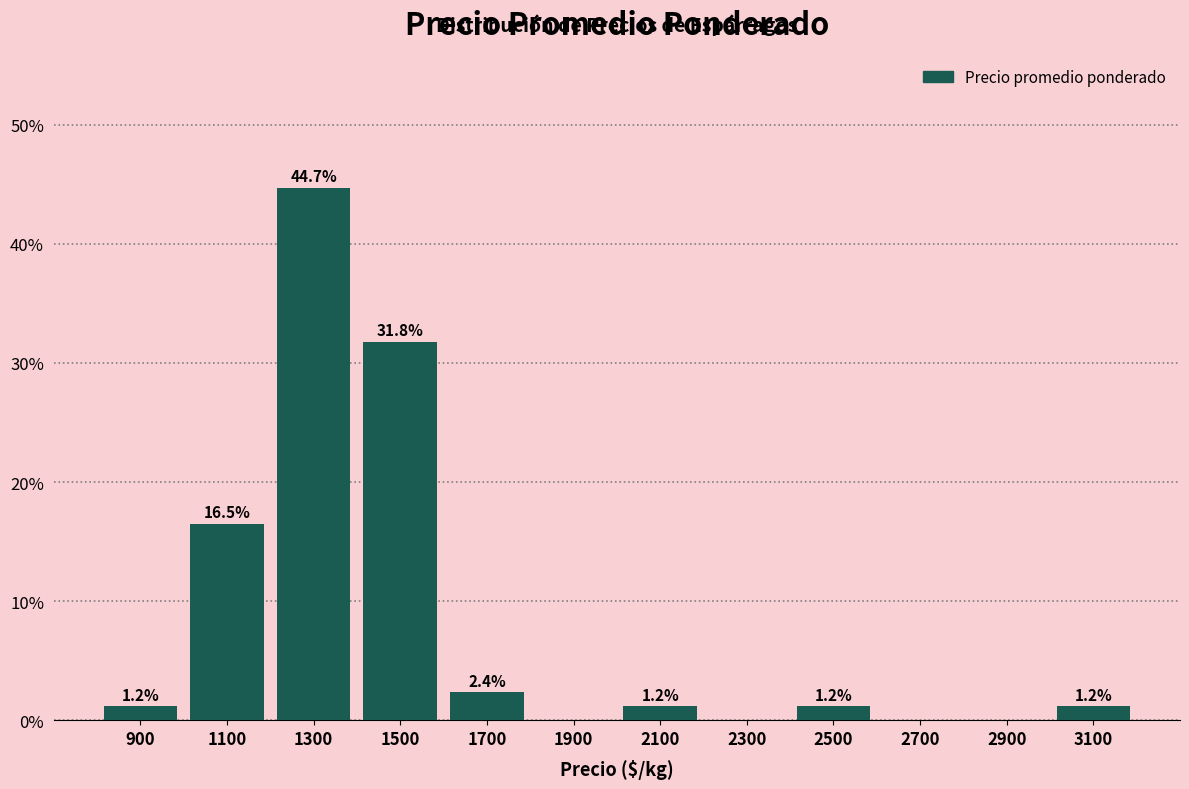

Which range on the x-axis has the tallest bar?

1200 to 1400